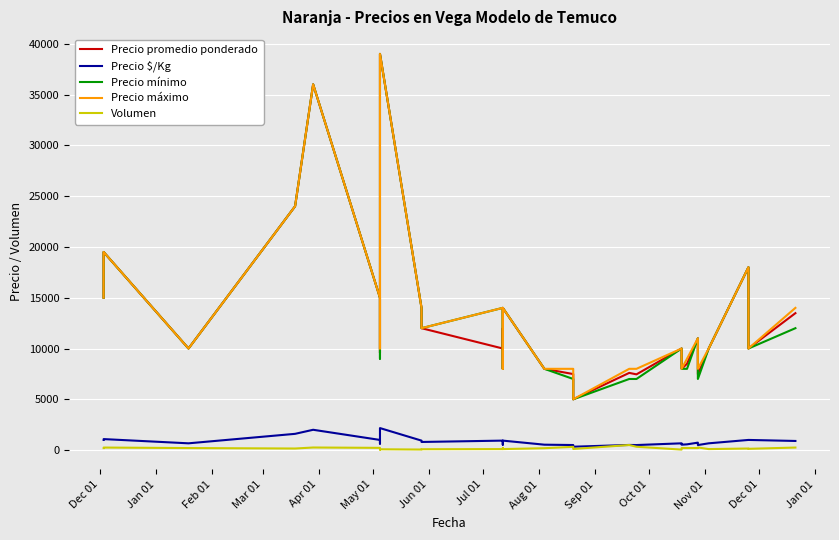

True or false: Precio máximo and Precio mínimo intersect in this chart.

False